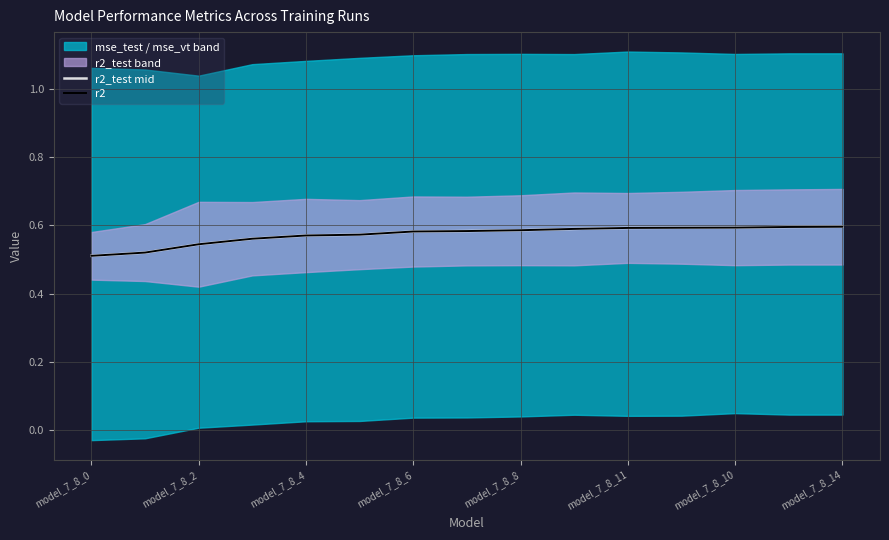

Between model_7_8_4 and model_7_8_6, which series saw the biggest shift?

r2_test mid